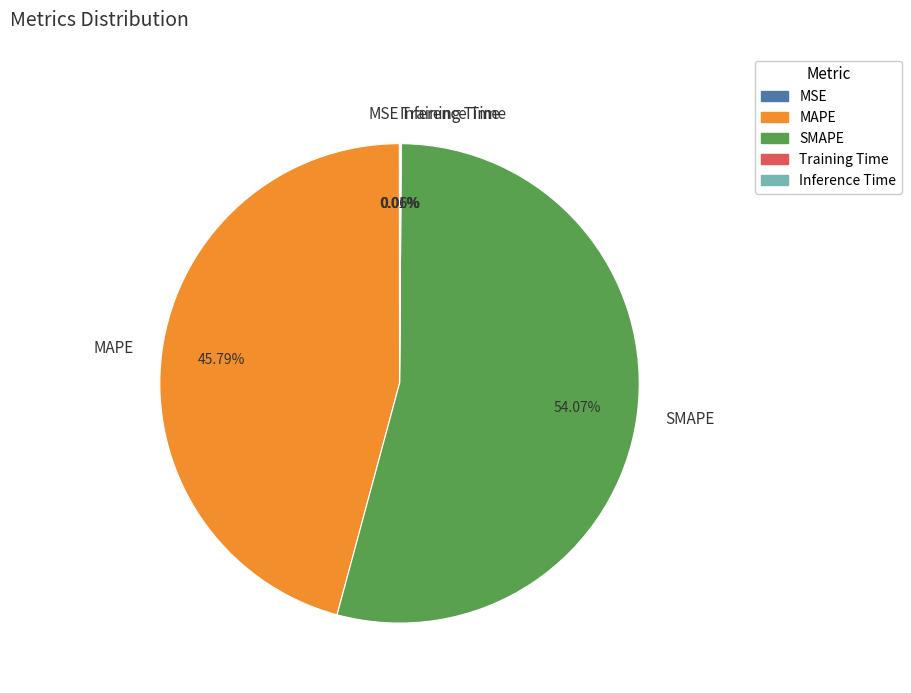

What is the largest slice in the pie chart?

SMAPE